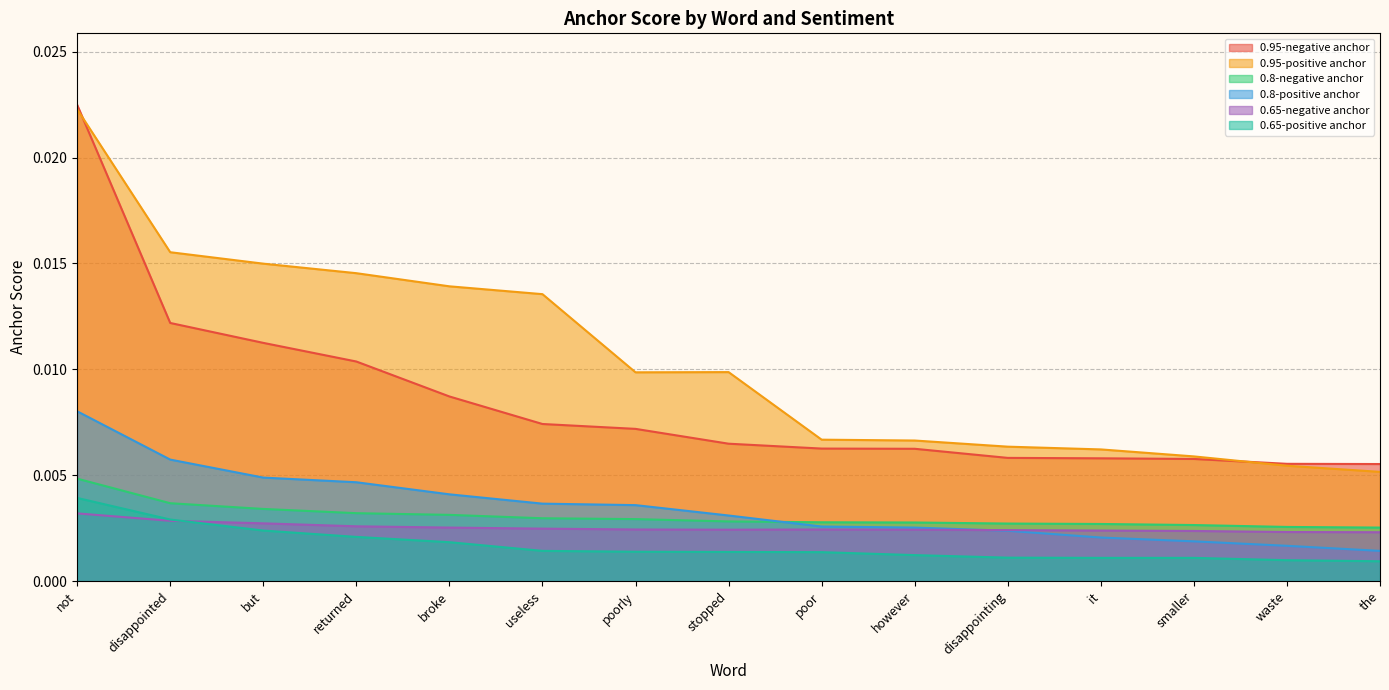

True or false: 0.8-negative anchor has a value of 0.0 at it.

True